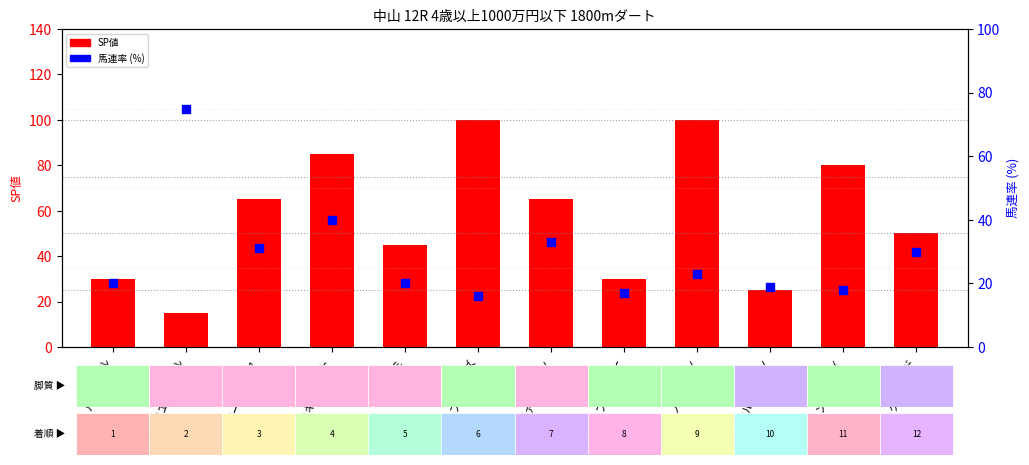

What is the total value across all series at ダイワエトワール?

90